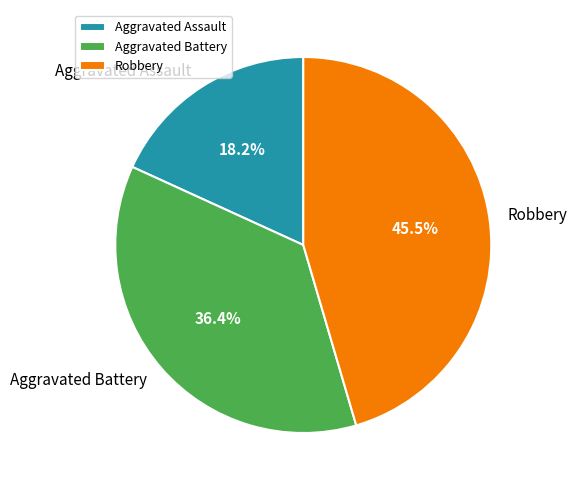

What portion of the pie excludes Aggravated Assault?

81.8%